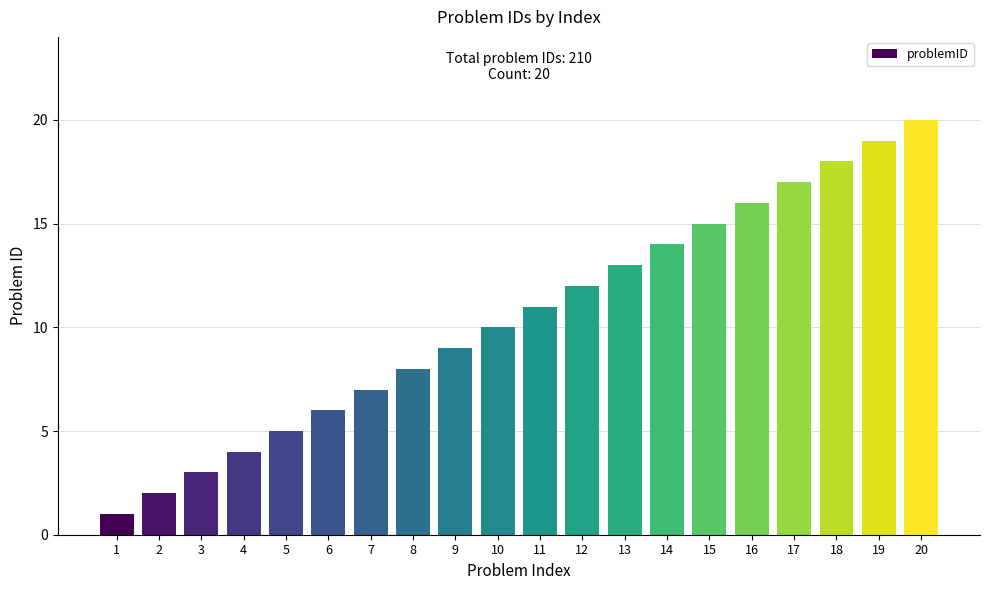

What is the value of the 16th bar from the left?

16